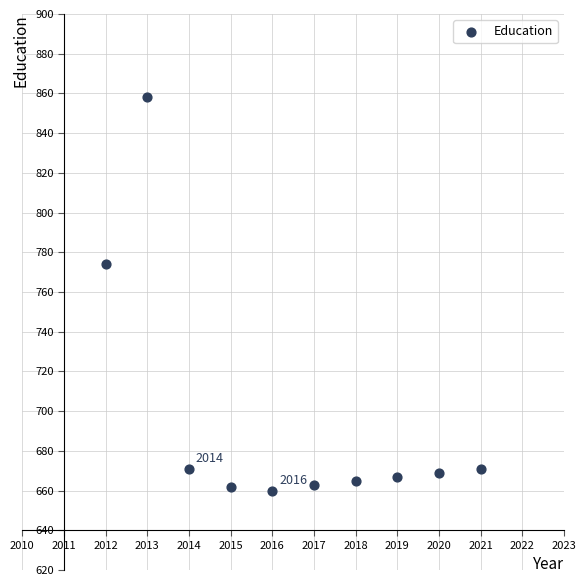

What is the range of X values (max minus min)?

9